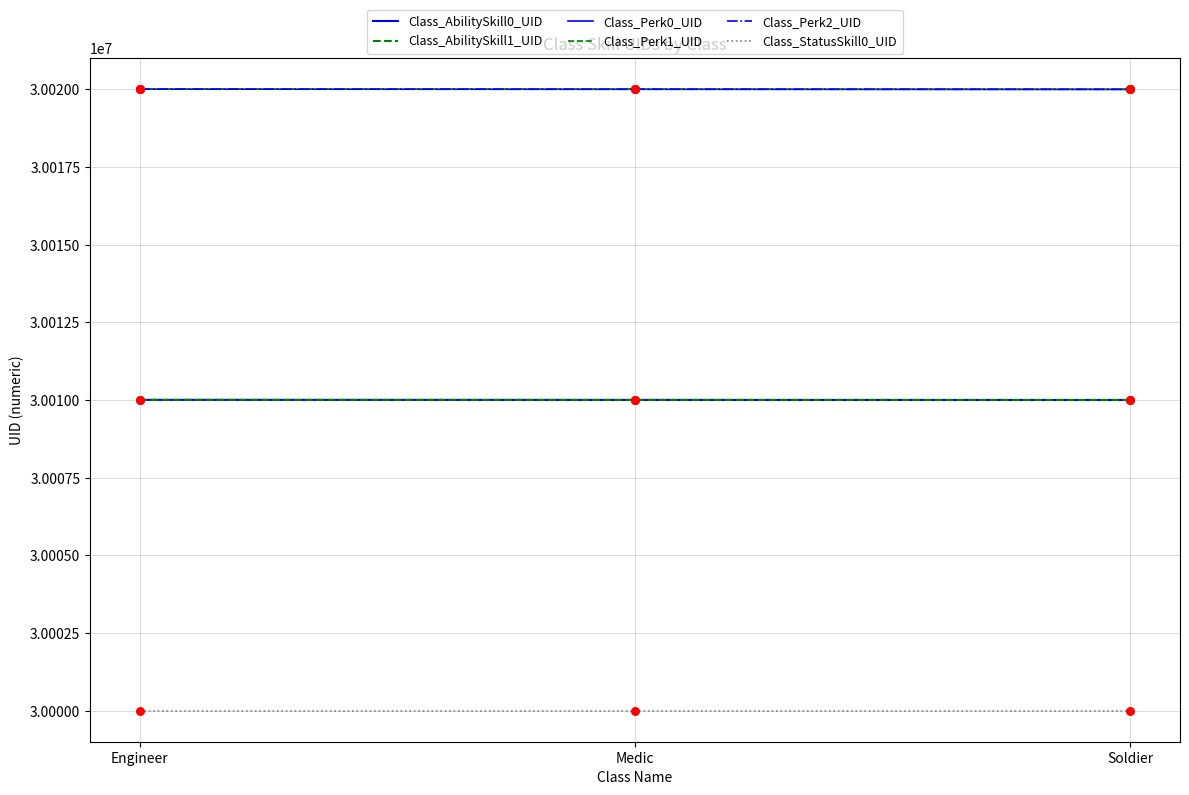

Which series has the largest total across all categories?

Class_Perk2_UID